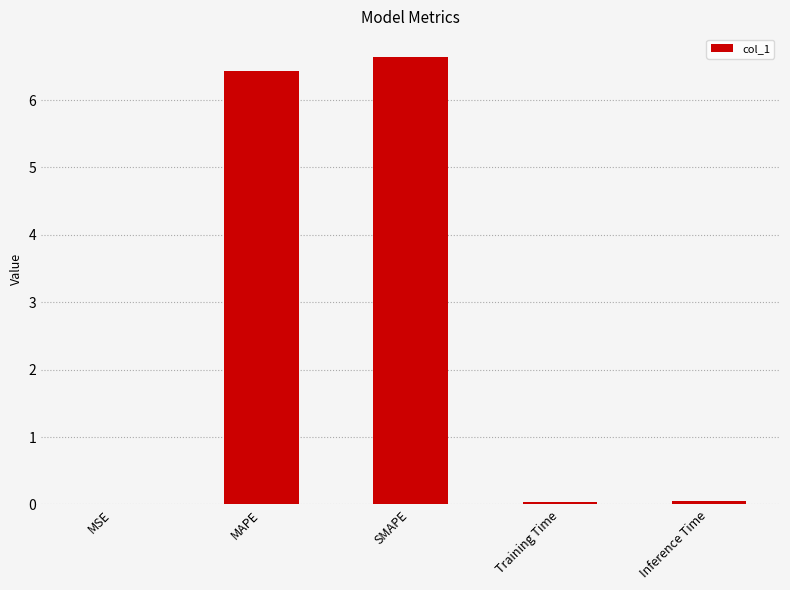

Which has a higher value, MAPE or SMAPE?

SMAPE